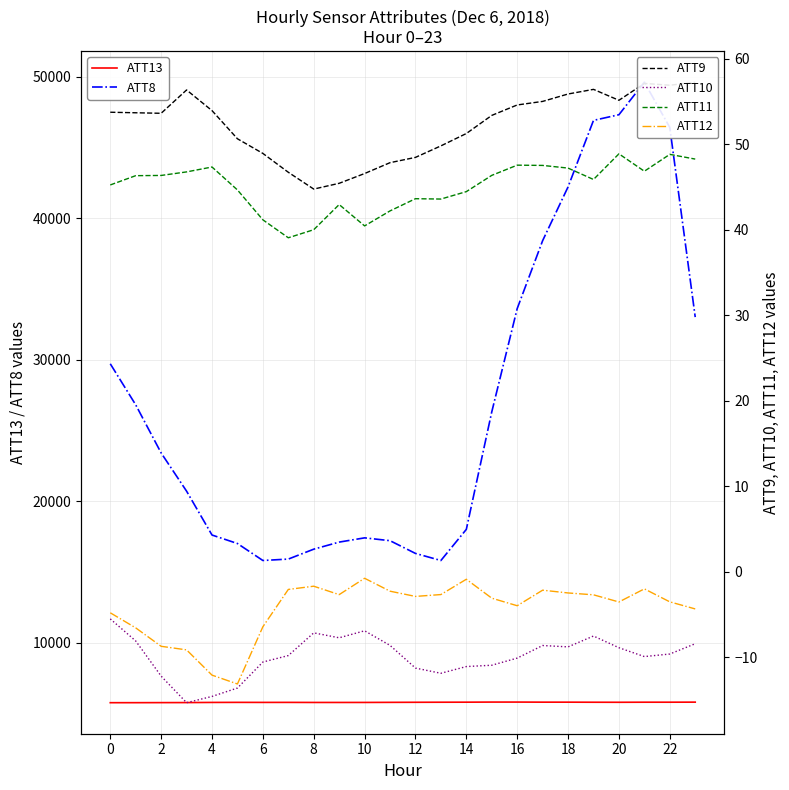

True or false: ATT13 and ATT9 intersect in this chart.

False